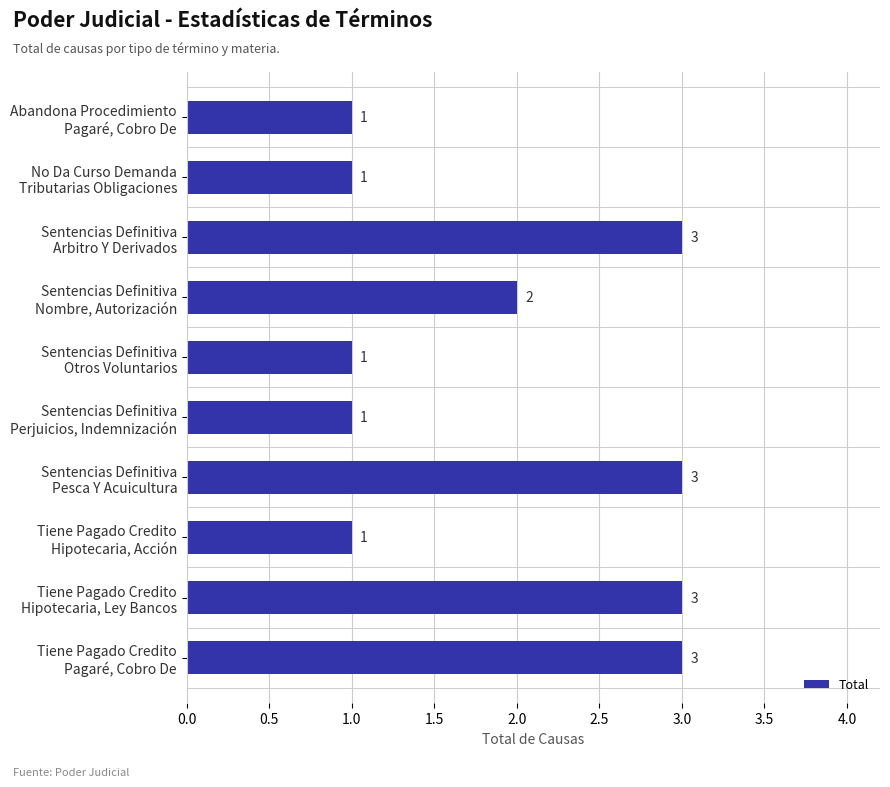

What is the maximum value shown in the chart?

3